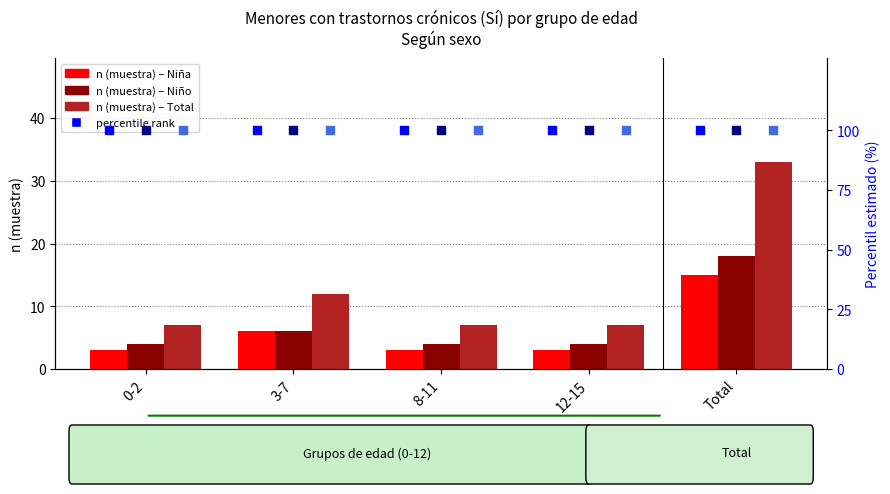

Which series reaches the minimum Y coordinate?

Niña n (muestra)